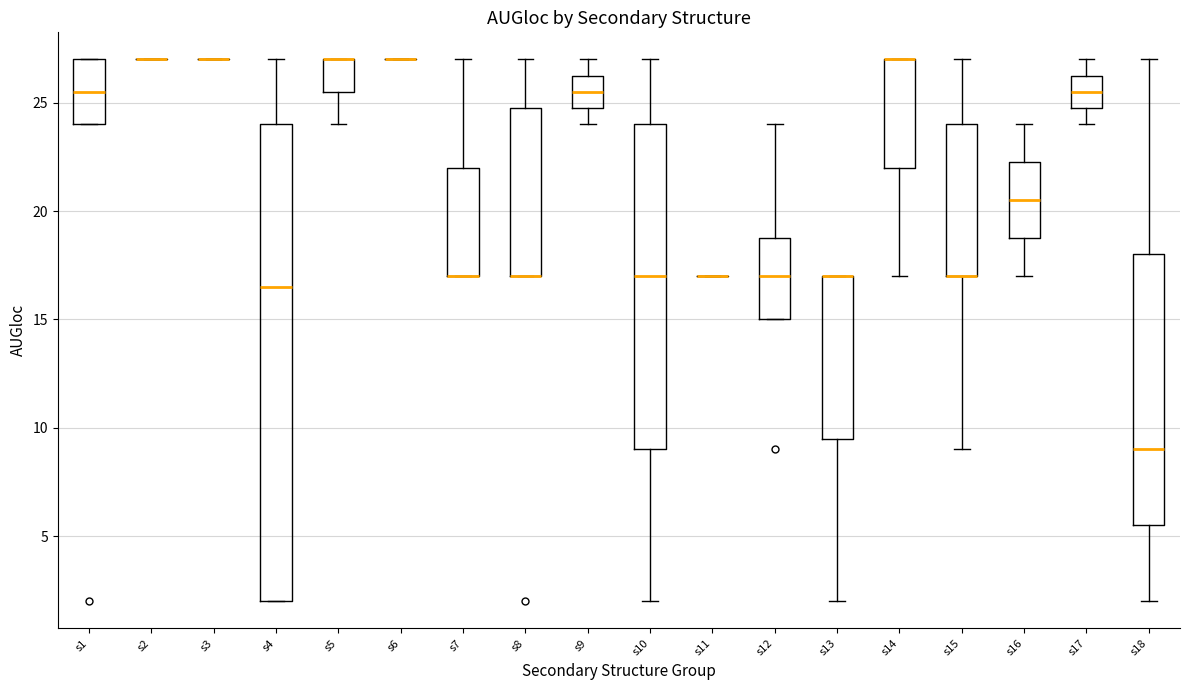

Reading left to right, transcribe this box plot: for each box, give where its median line is, the range the box spans, and where its two whiskers end, as read against the y-axis. The values are not printed on the chart, so give them approximately, as read against the axis.

s1: median 25.5, box 24.0 to 27.0, whiskers 24.0 to 27.0
s2: box collapsed to a line at 27.0, whiskers 27.0 to 27.0
s3: box collapsed to a line at 27.0, whiskers 27.0 to 27.0
s4: median 16.5, box 2.0 to 24.0, whiskers 2.0 to 27.0
s5: median 27.0 (drawn on the box's upper edge), box 25.5 to 27.0, whiskers 24.0 to 27.0
s6: box collapsed to a line at 27.0, whiskers 27.0 to 27.0
s7: median 17.0 (drawn on the box's lower edge), box 17.0 to 22.0, whiskers 17.0 to 27.0
s8: median 17.0 (drawn on the box's lower edge), box 17.0 to 25.0, whiskers 17.0 to 27.0
s9: median 25.5, box 25.0 to 26.5, whiskers 24.0 to 27.0
s10: median 17.0, box 9.0 to 24.0, whiskers 2.0 to 27.0
s11: box collapsed to a line at 17.0, whiskers 17.0 to 17.0
s12: median 17.0, box 15.0 to 19.0, whiskers 15.0 to 24.0
s13: median 17.0 (drawn on the box's upper edge), box 9.5 to 17.0, whiskers 2.0 to 17.0
s14: median 27.0 (drawn on the box's upper edge), box 22.0 to 27.0, whiskers 17.0 to 27.0
s15: median 17.0 (drawn on the box's lower edge), box 17.0 to 24.0, whiskers 9.0 to 27.0
s16: median 20.5, box 19.0 to 22.5, whiskers 17.0 to 24.0
s17: median 25.5, box 25.0 to 26.5, whiskers 24.0 to 27.0
s18: median 9.0, box 5.5 to 18.0, whiskers 2.0 to 27.0